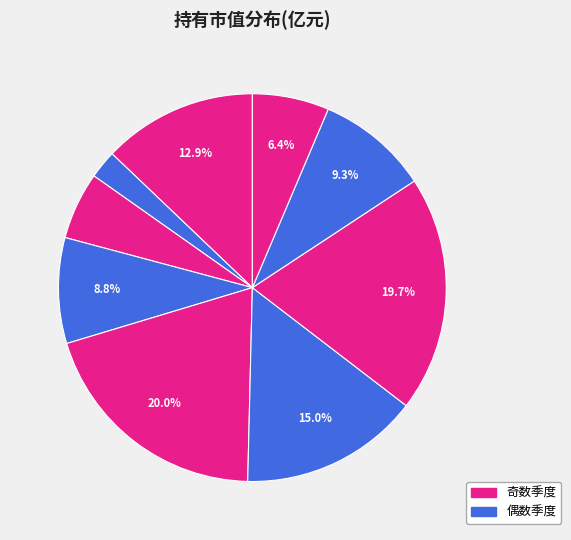

What is the smallest slice in the pie chart?

2022-Q3